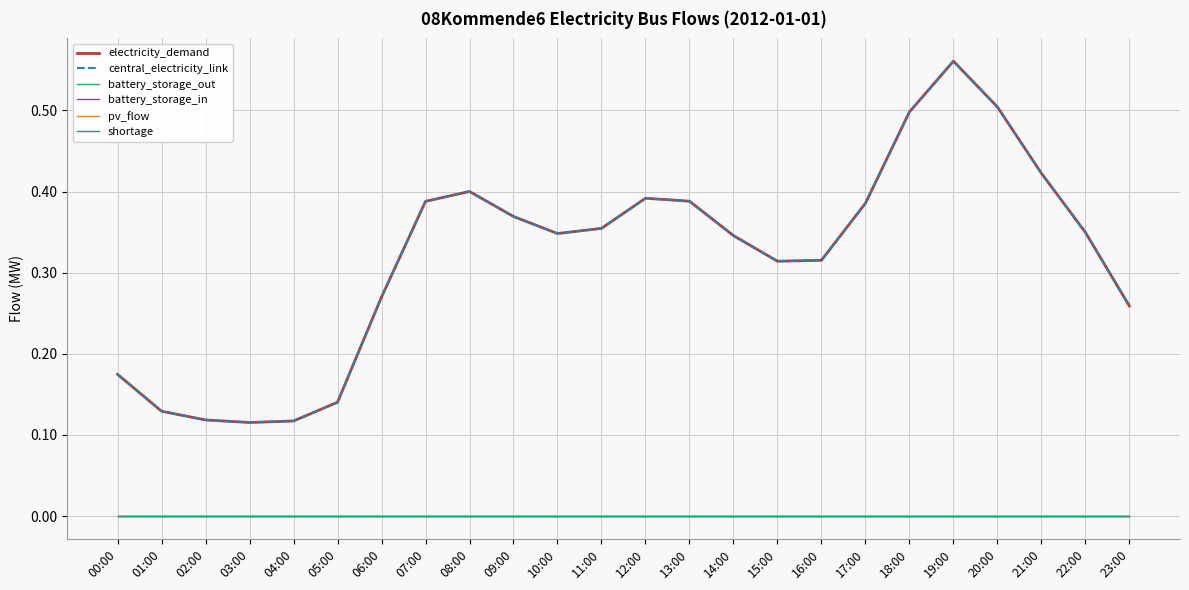

At 16:00, list the series in order from smallest to largest.

battery_storage_out, battery_storage_in, pv_flow, shortage, electricity_demand, central_electricity_link